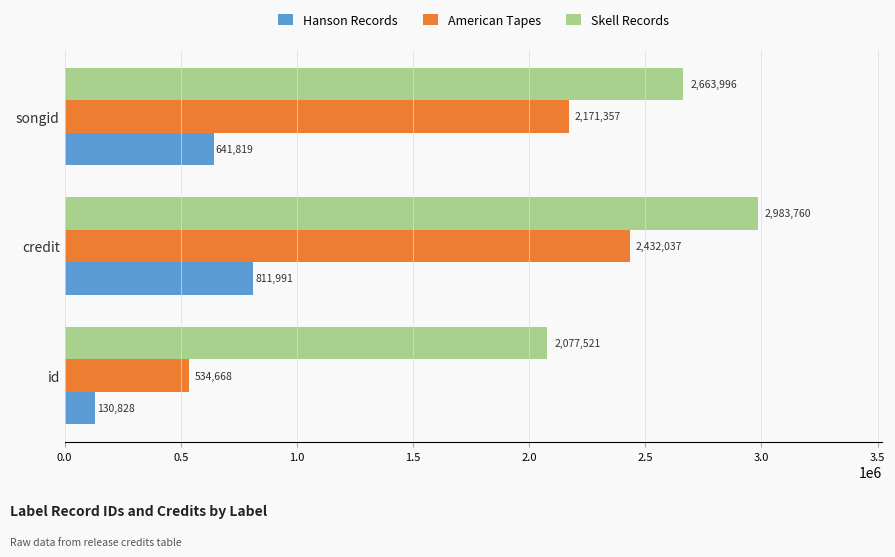

What is the average value of the American Tapes series?

1712687